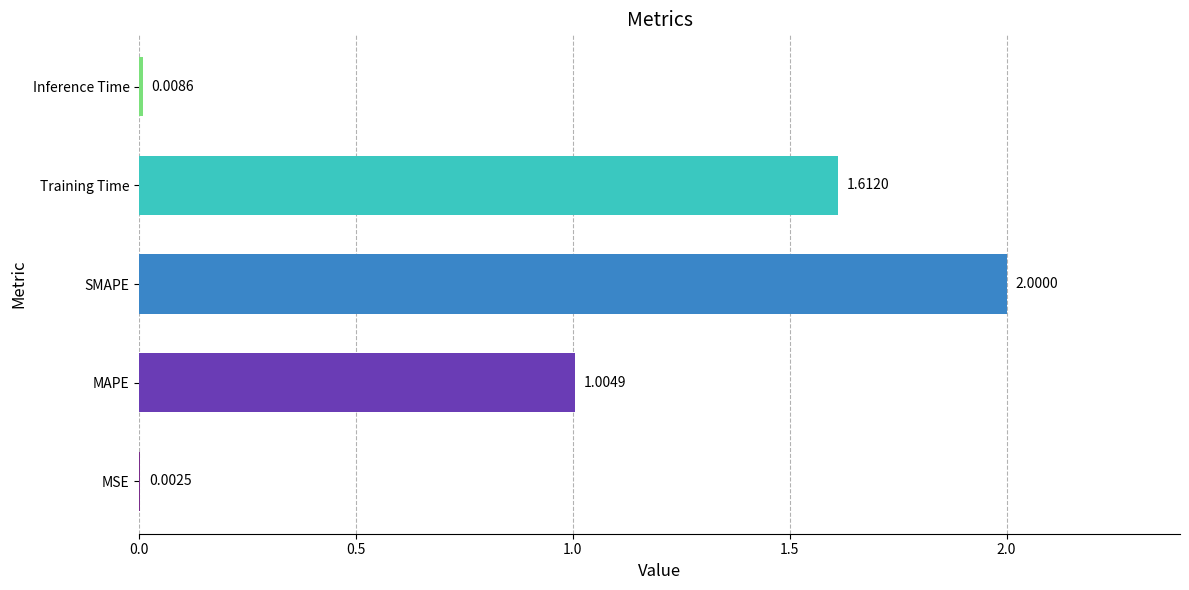

What is the sum of all values?

4.6